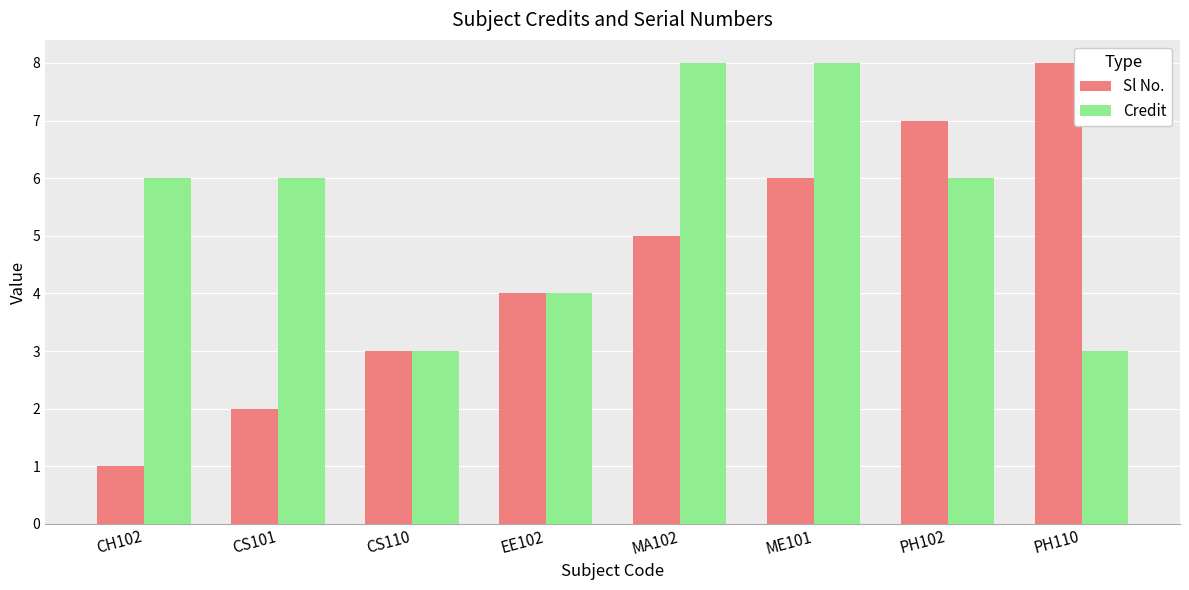

How many bars are there in each group?

2